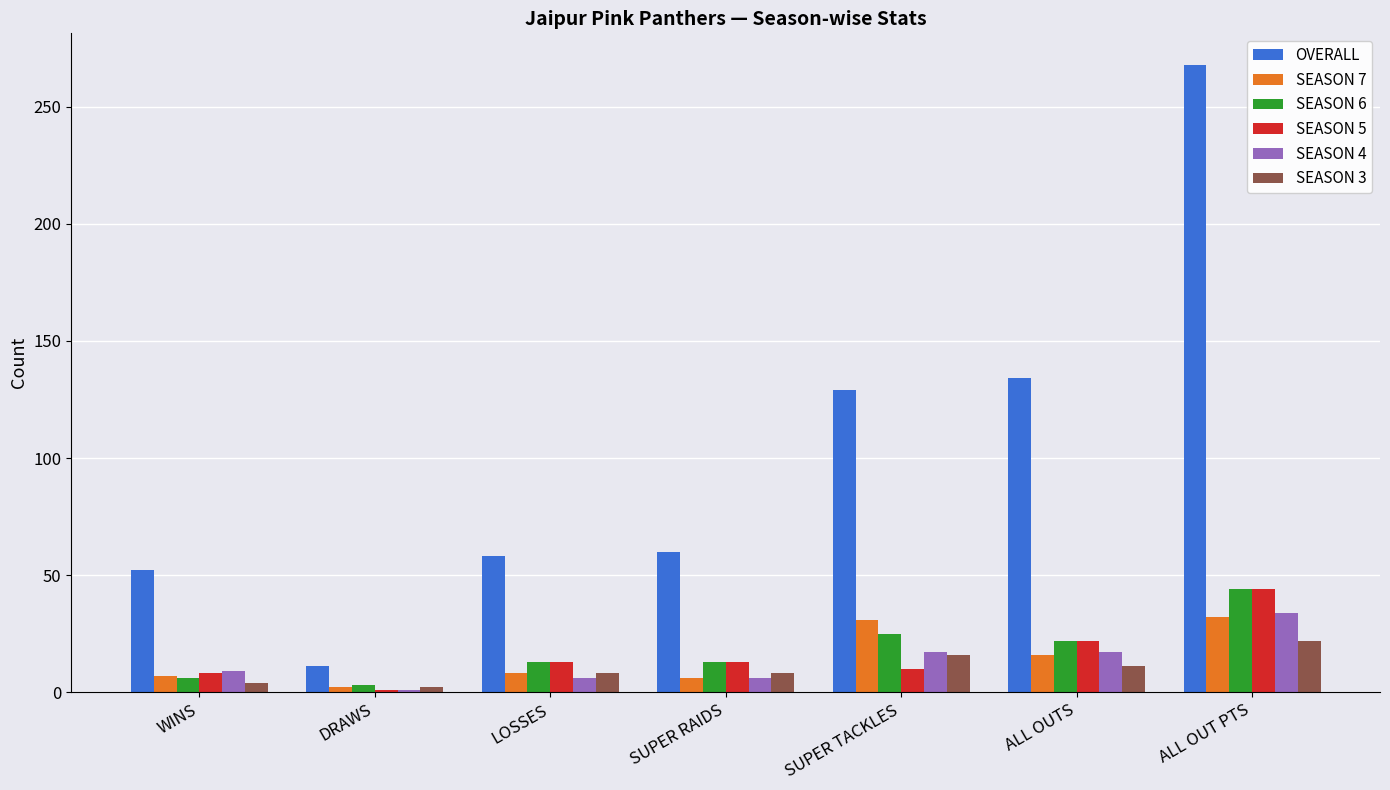

True or false: OVERALL has a value of 134 at ALL OUTS.

True